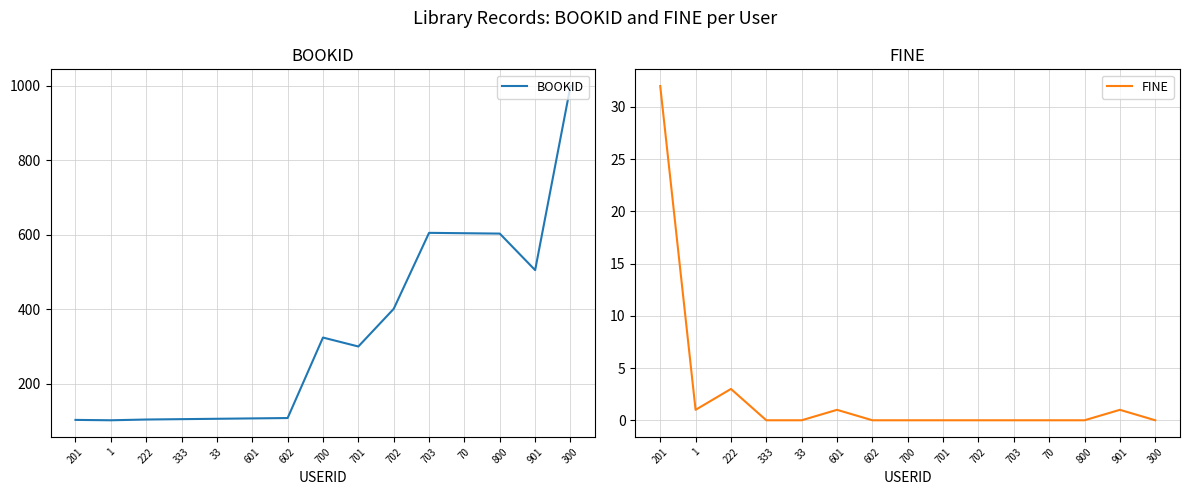

Reading right to left, what are all the values shown in this chart?

BOOKID: 300=999	901=505	800=603	70=604	703=605	702=401	701=300	700=324	602=108	601=107	33=106	333=105	222=104	1=102	201=103
FINE: 300=0	901=1	800=0	70=0	703=0	702=0	701=0	700=0	602=0	601=1	33=0	333=0	222=3	1=1	201=32